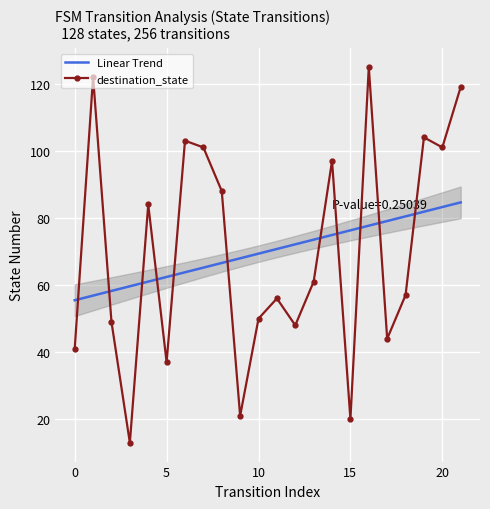

Is it true that Linear Trend equals 77.7 at 16?

True